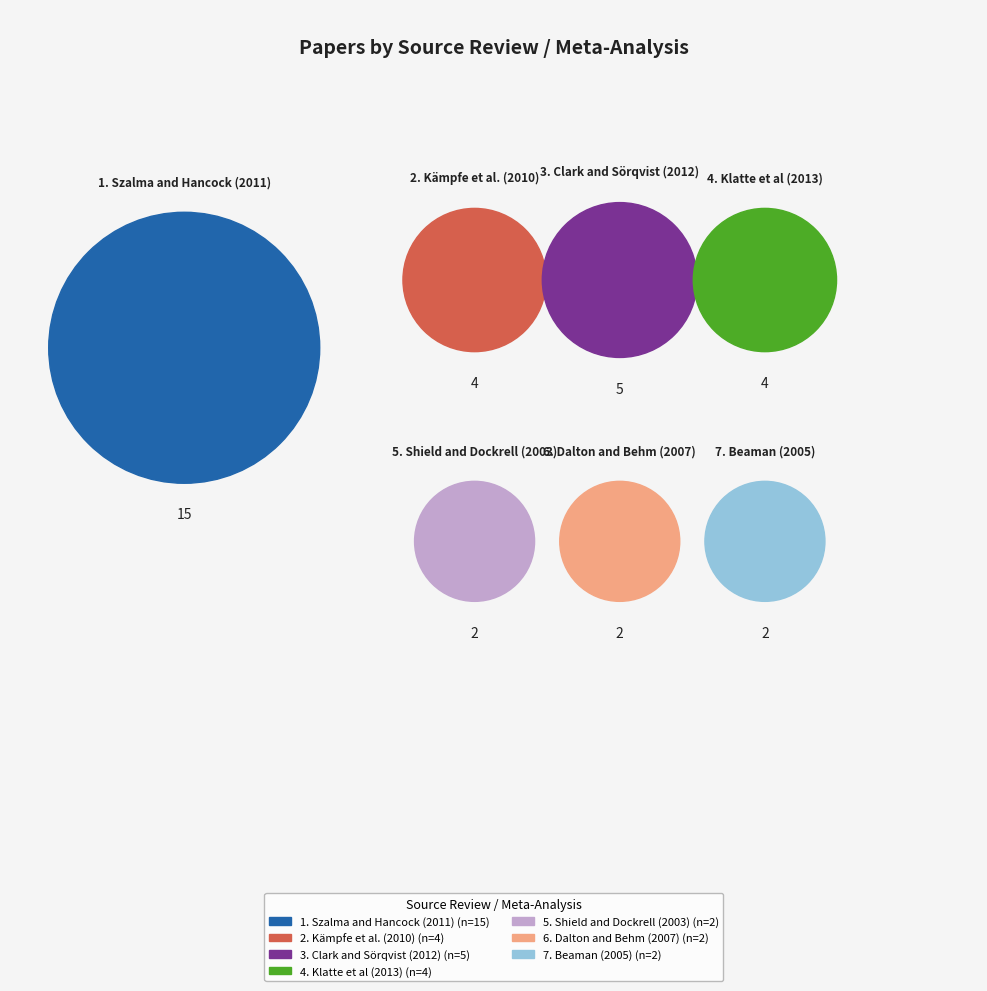

Approximately how many times larger is the value at Szalma and Hancock (2011) compared to Clark and Sörqvist (2012)?

3.0